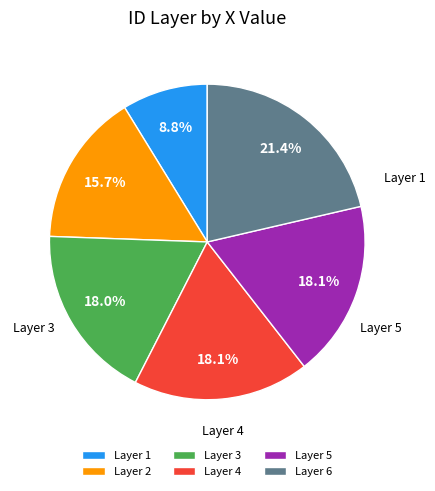

Rank the categories by value from lowest to highest.

1, 2, 3, 4, 5, 6